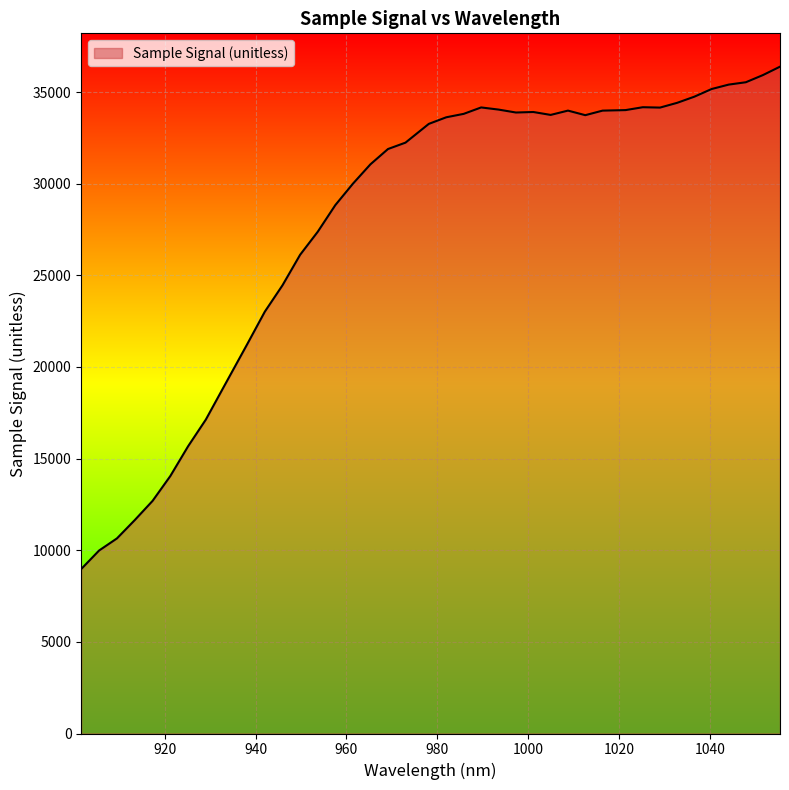

What is the difference between the maximum and minimum values?

27406